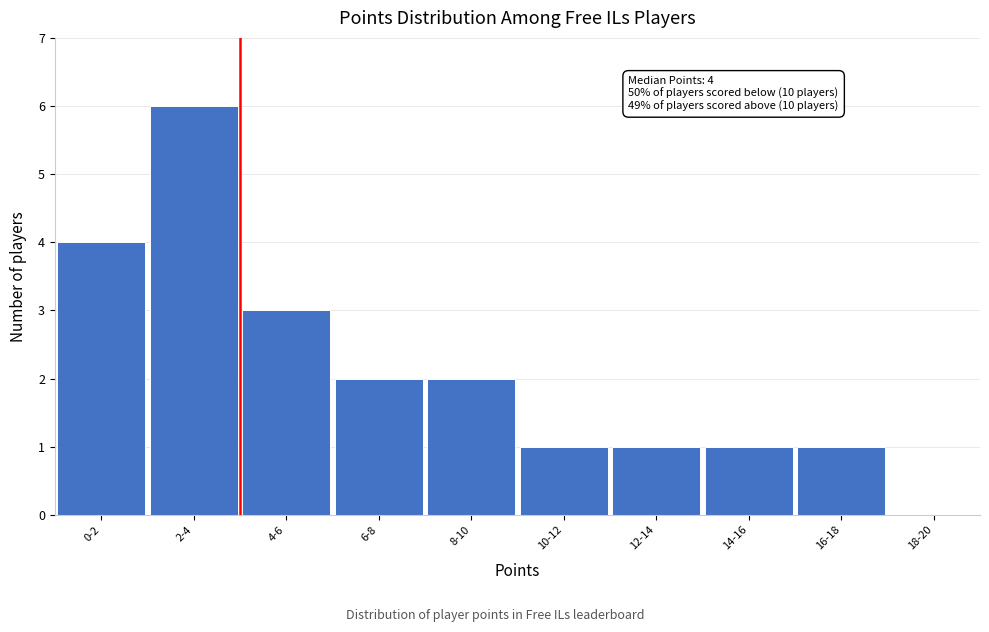

Reading left to right, extract all data points from this chart.

0-2=4	2-4=6	4-6=3	6-8=2	8-10=2	10-12=1	12-14=1	14-16=1	16-18=1	18-20=0